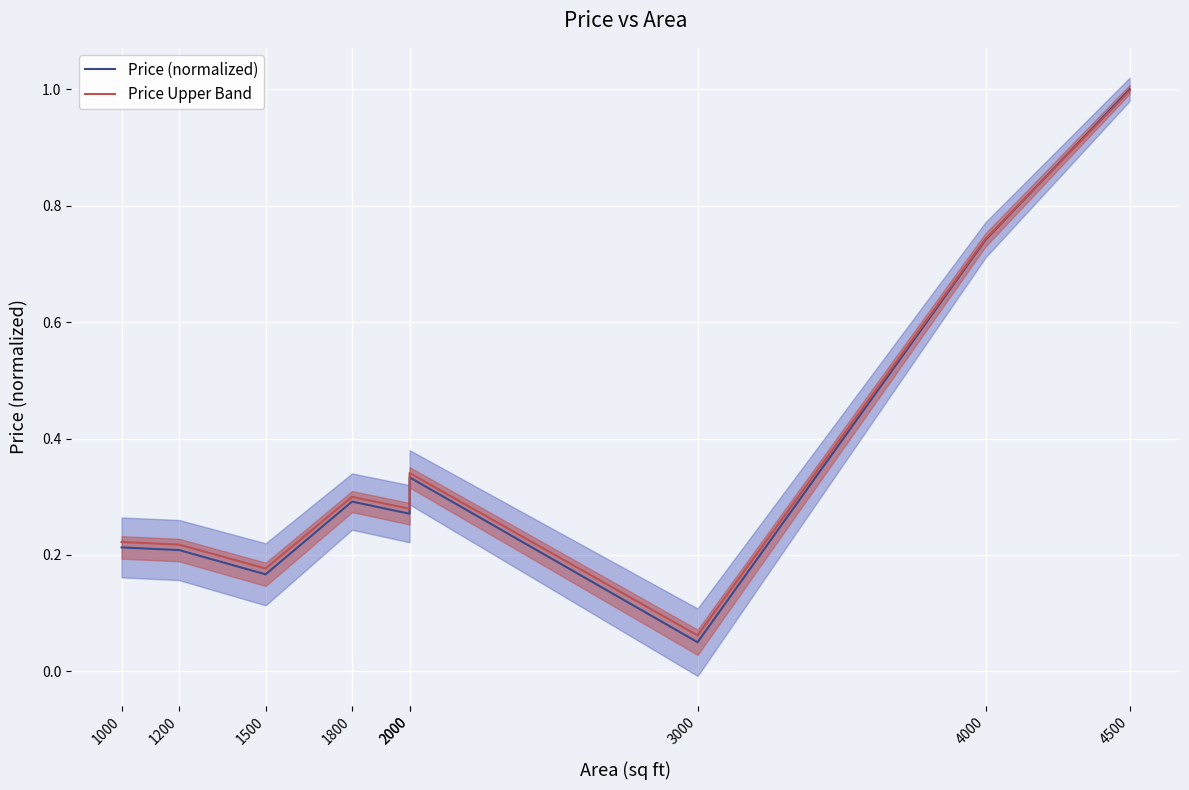

Where is the first local maximum for Price Upper Band?

1800